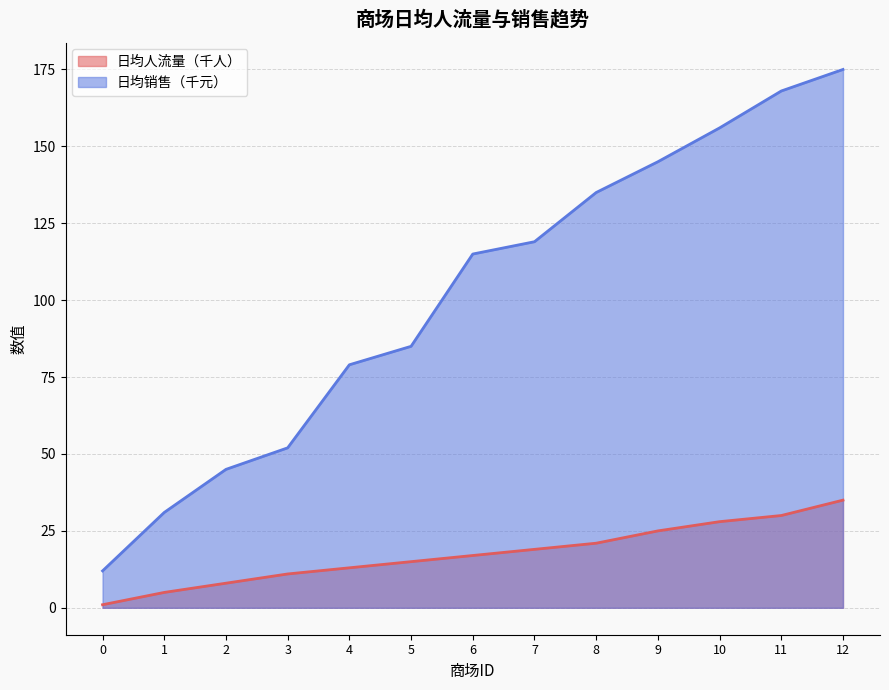

What is the difference between the maximum and second lowest values in the 日均人流量（千人） series?

30